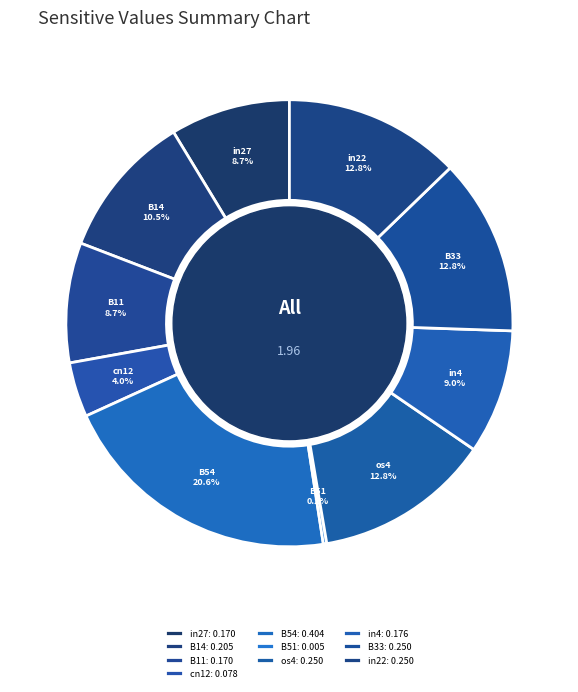

What portion of the pie excludes B54?

79.4%